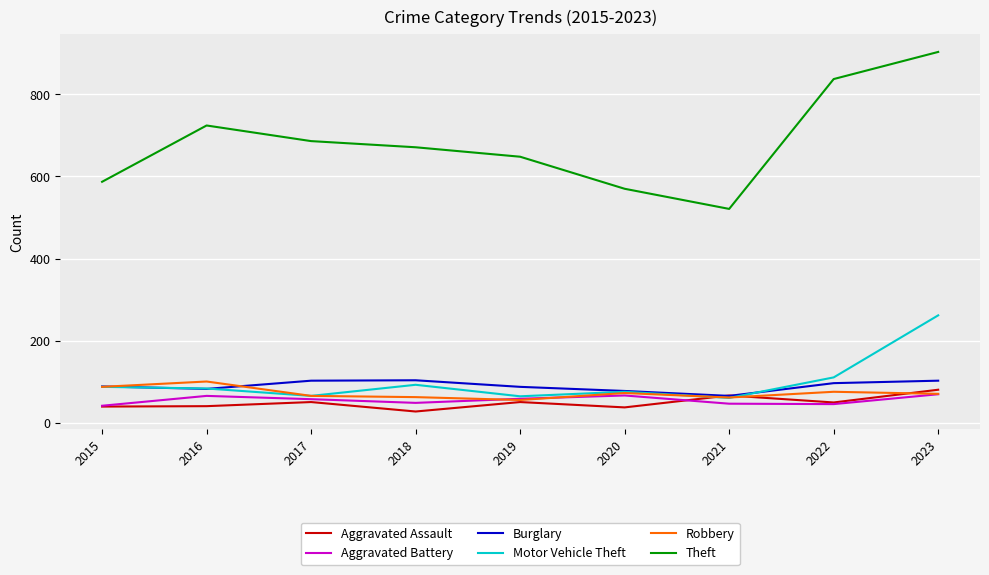

True or false: Aggravated Battery and Theft intersect in this chart.

False